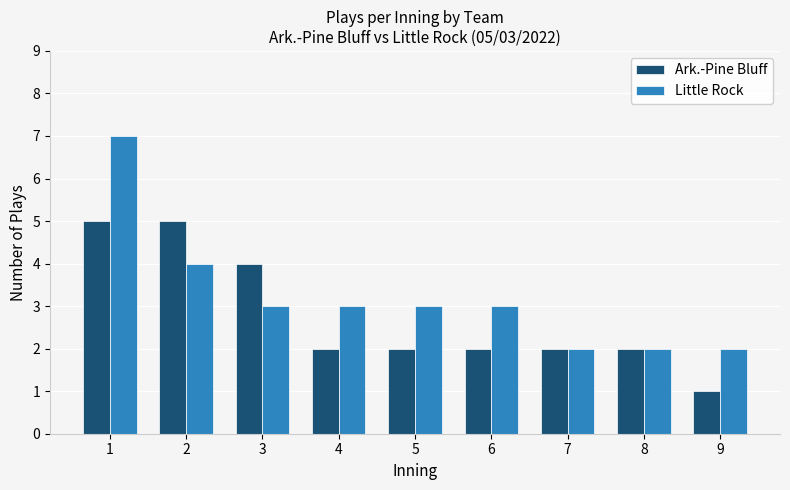

Reading left to right, extract all data points from this chart.

Ark.-Pine Bluff: 1=5	2=5	3=4	4=2	5=2	6=2	7=2	8=2	9=1
Little Rock: 1=7	2=4	3=3	4=3	5=3	6=3	7=2	8=2	9=2